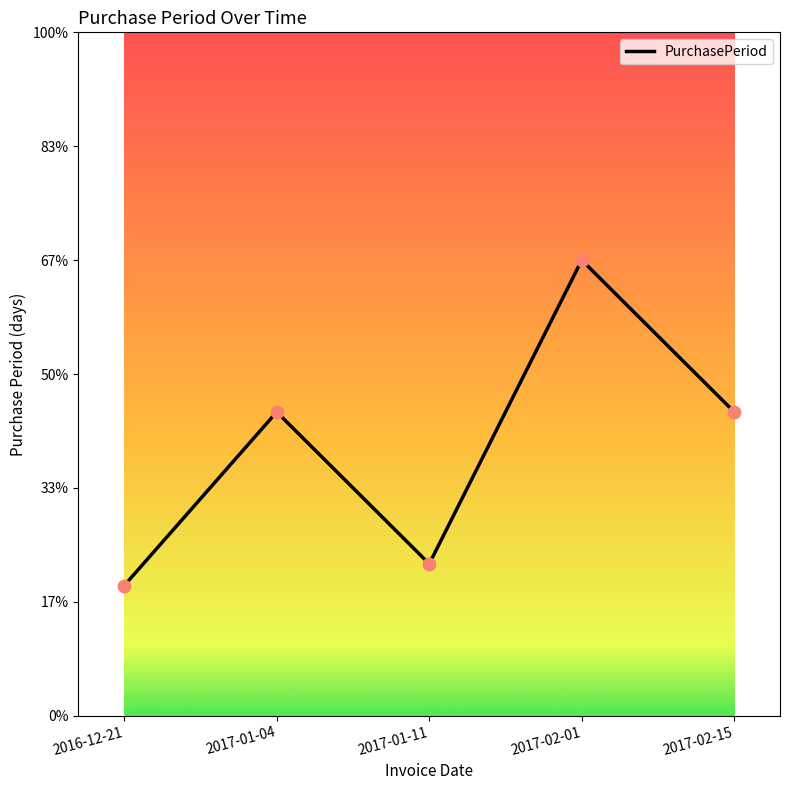

What is the ratio of the value at 2017-01-04 to the value at 2017-02-15?

1.0